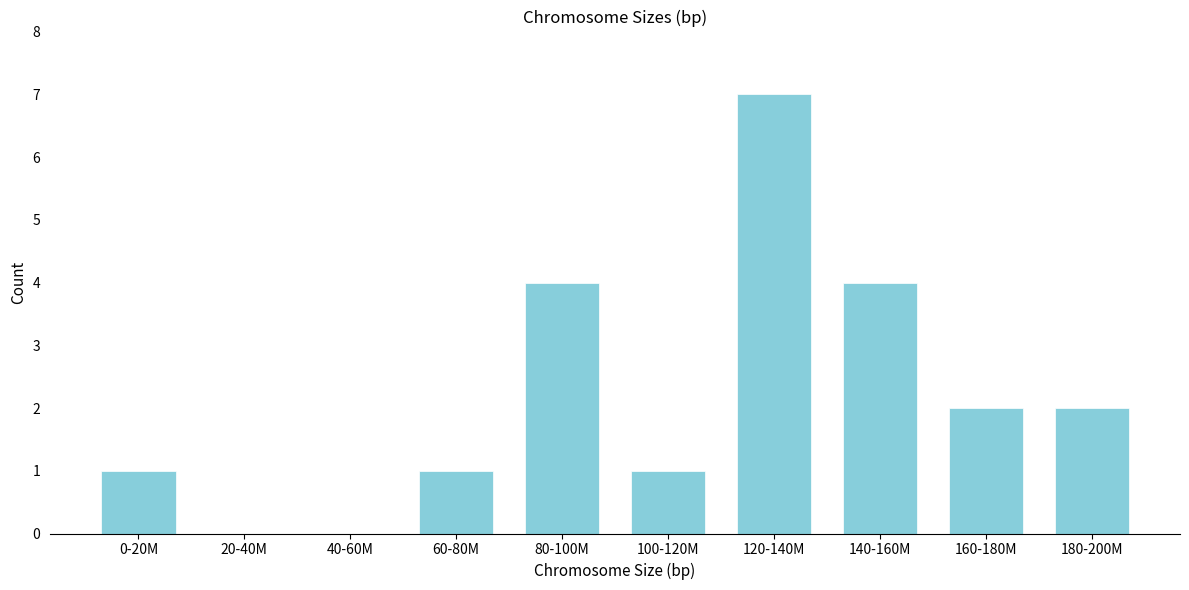

Reading left to right, what are all the values shown in this chart?

0-20M=1	20-40M=0	40-60M=0	60-80M=1	80-100M=4	100-120M=1	120-140M=7	140-160M=4	160-180M=2	180-200M=2